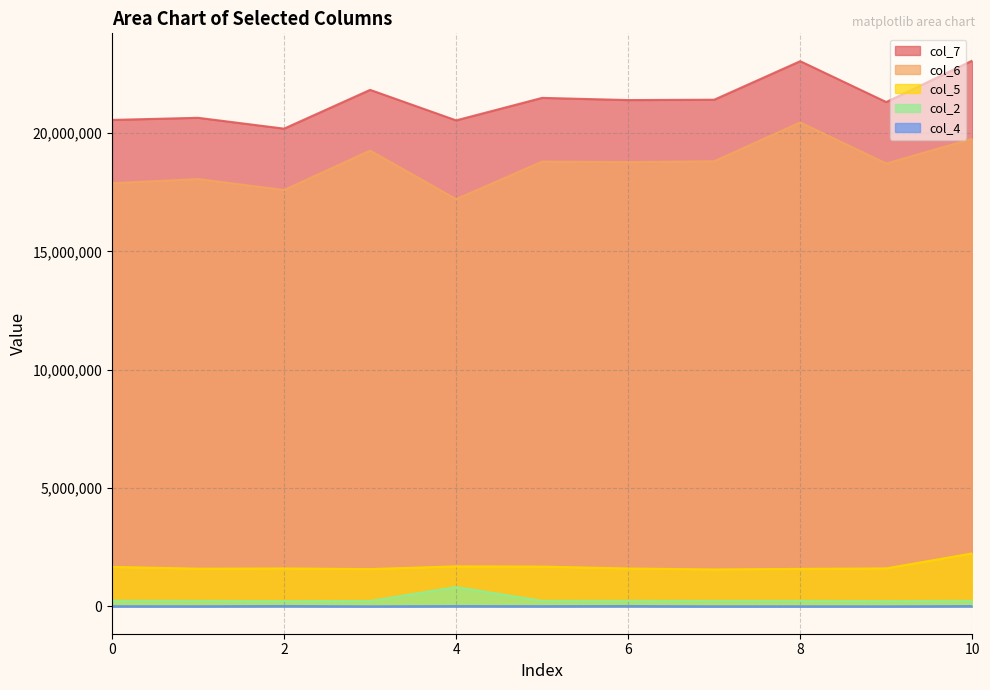

What is the difference between the maximum and minimum values in the col_6 series?

3242208